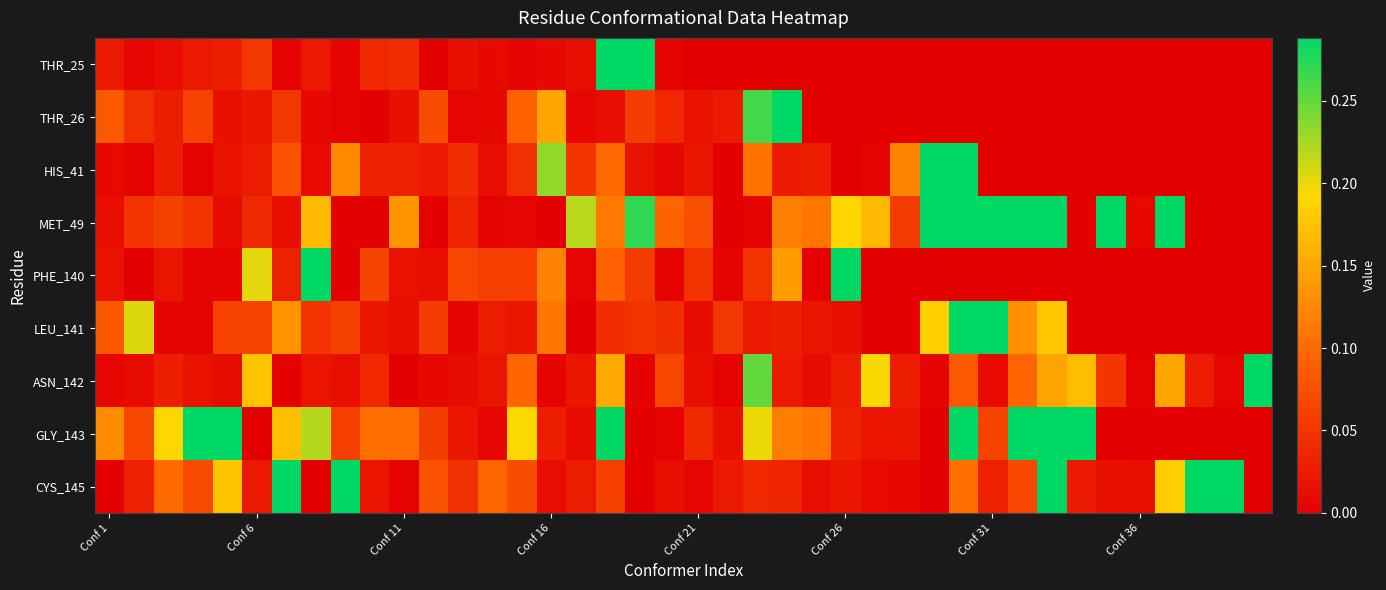

At how many categories does at least one series exceed 12?

1